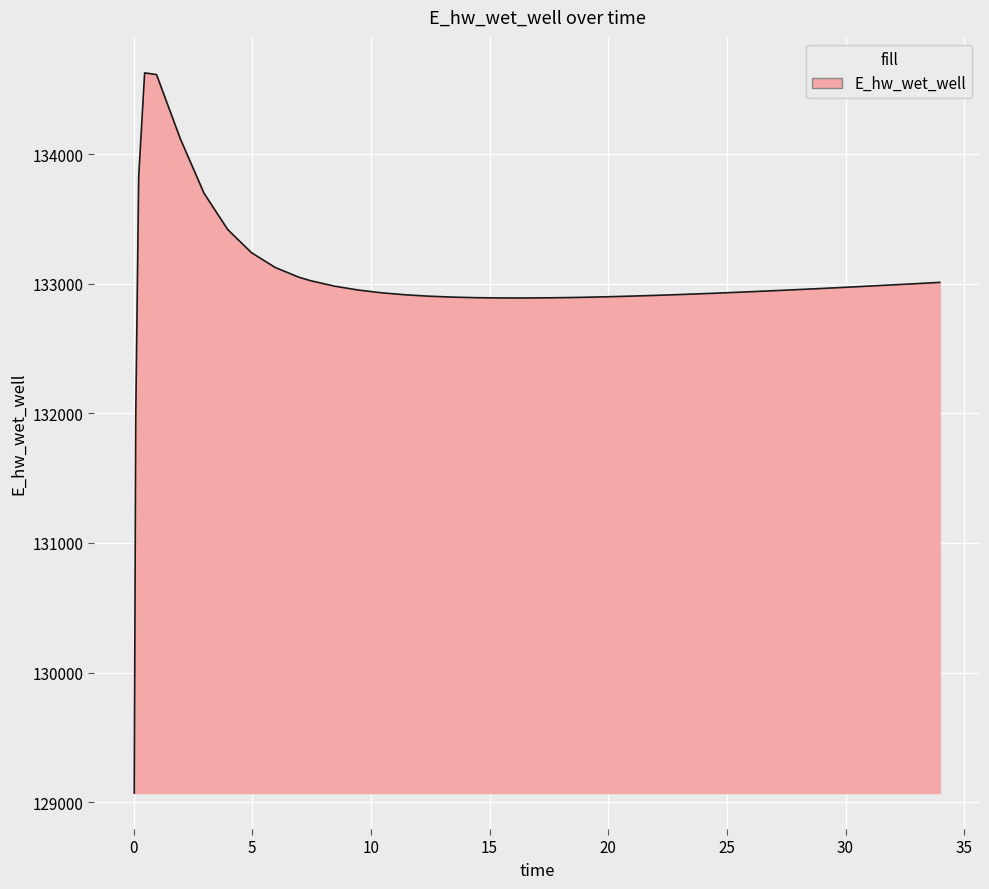

What is the difference between the maximum and minimum values?

5557.7